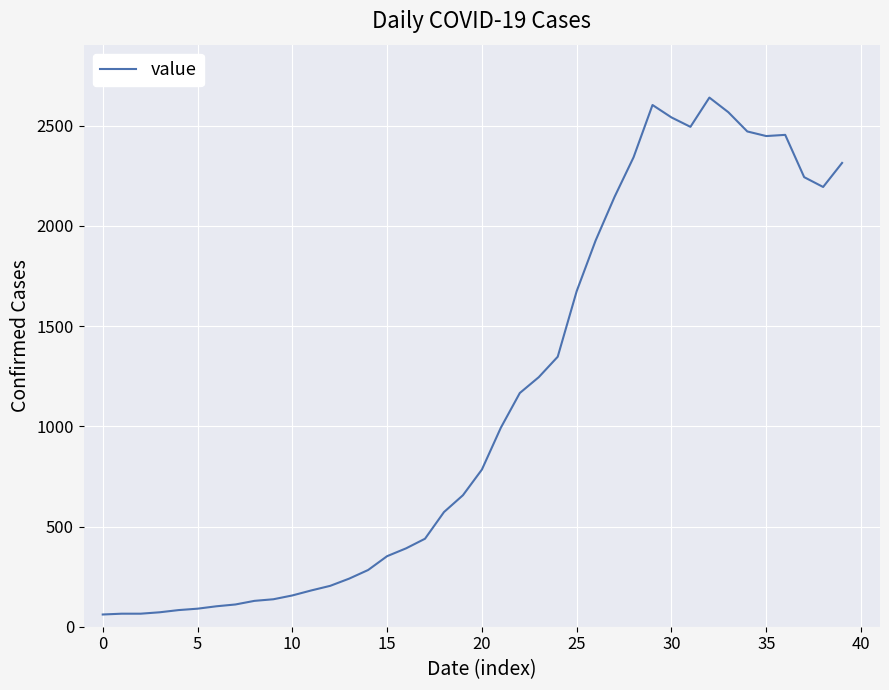

What is the minimum value shown in the chart?

61